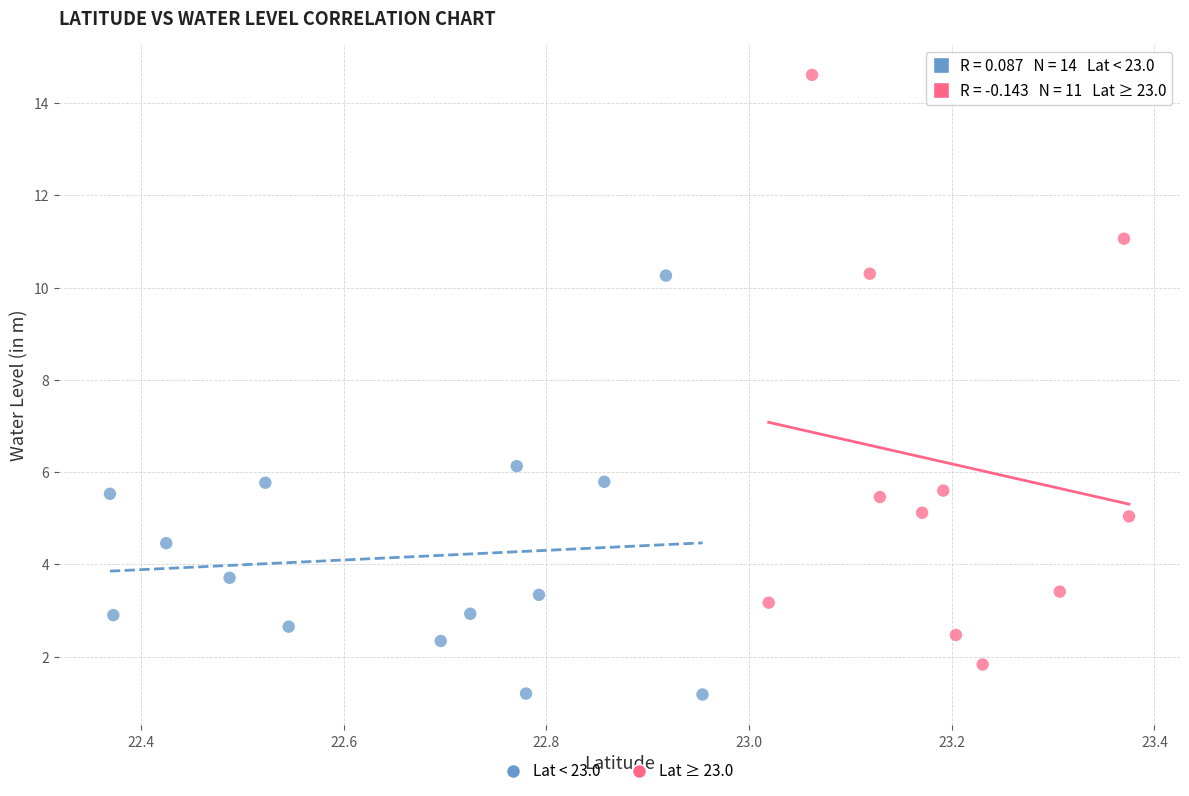

Which series reaches the minimum Y coordinate?

Lat < 23.0